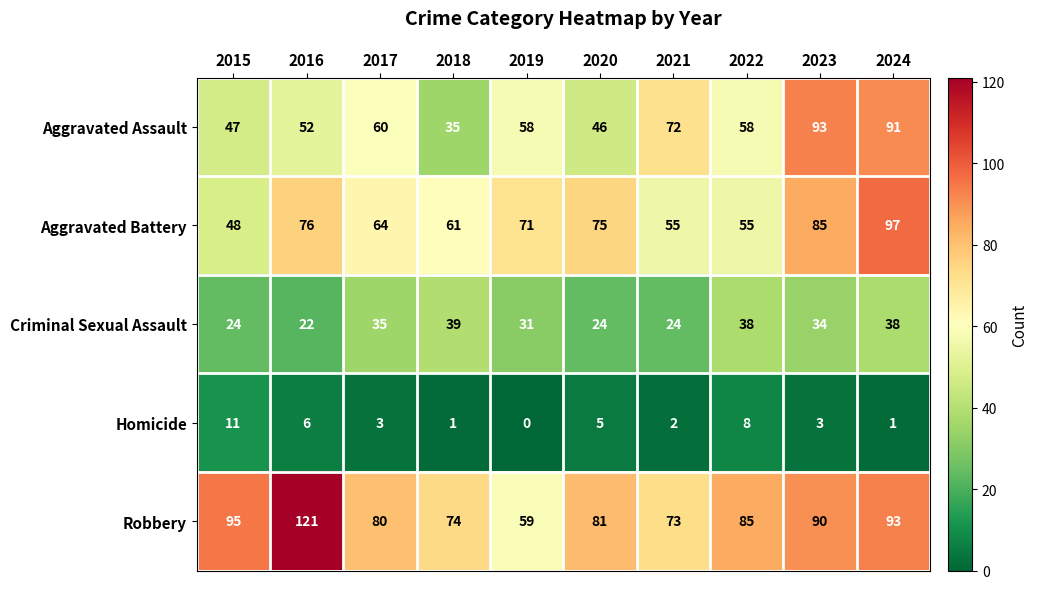

What is the lowest value of the Aggravated Assault series?

35